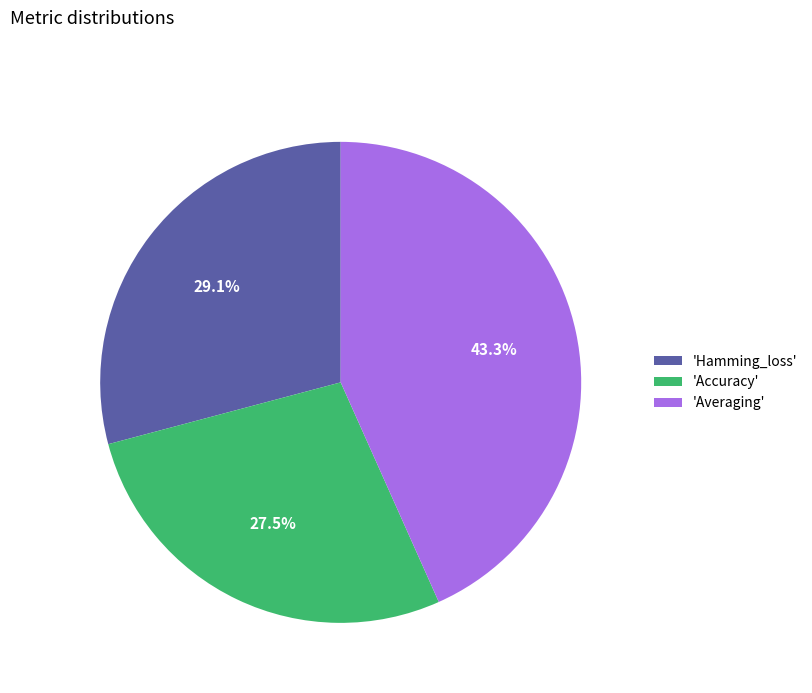

Which category has the biggest portion of the pie?

'Averaging'